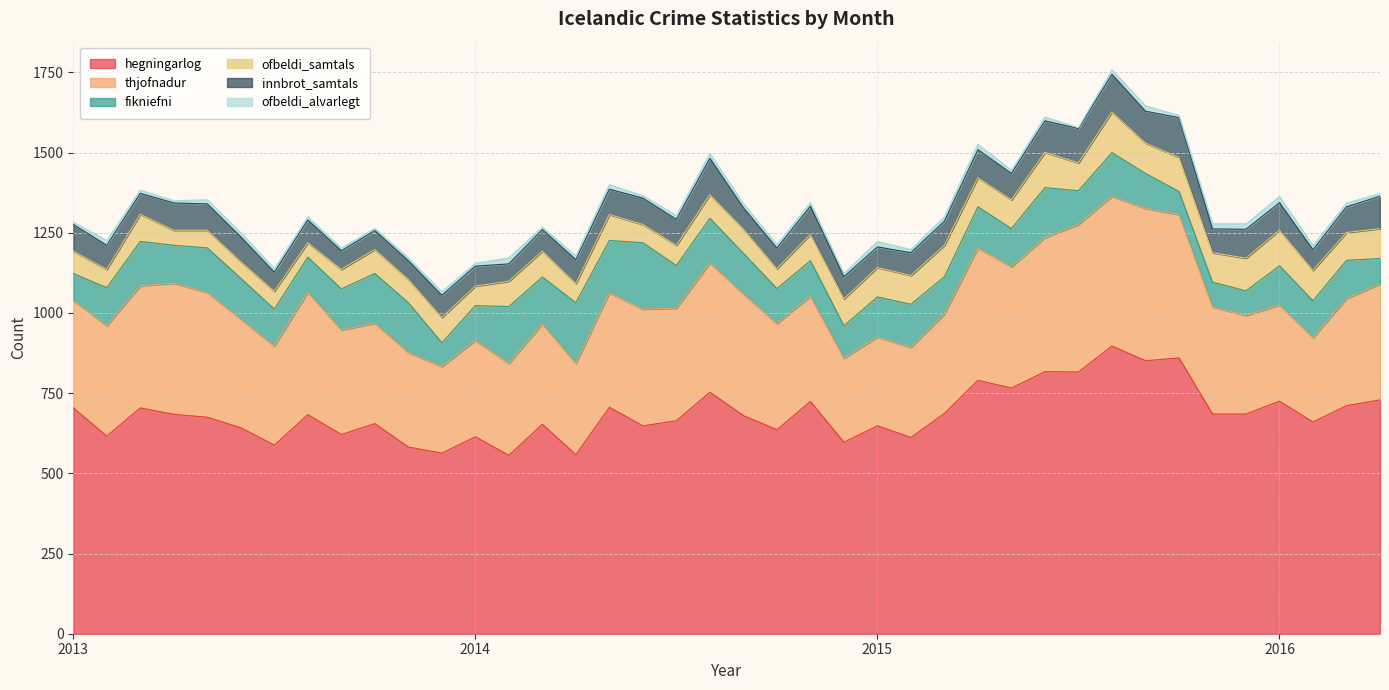

Reading left to right, transcribe all the data shown in this chart.

hegningarlog: 704	616	704	684	675	642	588	683	621	655	582	563	614	556	653	558	706	648	664	753	680	636	724	597	648	612	687	790	766	817	816	897	851	860	685	685	725	660	711	729
thjofnadur: 335	344	381	409	389	339	309	382	326	313	295	270	300	287	313	285	357	364	351	403	380	331	328	262	277	281	310	413	378	418	460	467	475	447	334	307	300	263	334	362
fikniefni: 84	119	138	118	139	127	115	109	128	155	155	74	109	177	146	189	163	207	133	139	126	109	111	101	125	134	116	128	119	156	105	136	109	72	77	77	122	115	119	79
ofbeldi_samtals: 70	57	85	47	55	52	56	45	61	75	73	79	61	79	81	60	81	57	63	74	76	62	82	84	92	90	98	91	90	110	87	127	95	106	92	102	111	95	87	93
innbrot_samtals: 83	75	65	85	82	77	59	71	58	59	58	69	62	54	67	74	79	82	81	113	66	64	88	69	64	71	75	87	82	98	107	117	99	124	74	90	86	64	80	101
ofbeldi_alvarlegt: 7	15	10	7	13	13	11	10	8	7	9	11	9	19	8	12	14	8	12	15	13	11	11	10	17	10	14	17	10	12	3	14	17	7	16	17	19	13	12	8